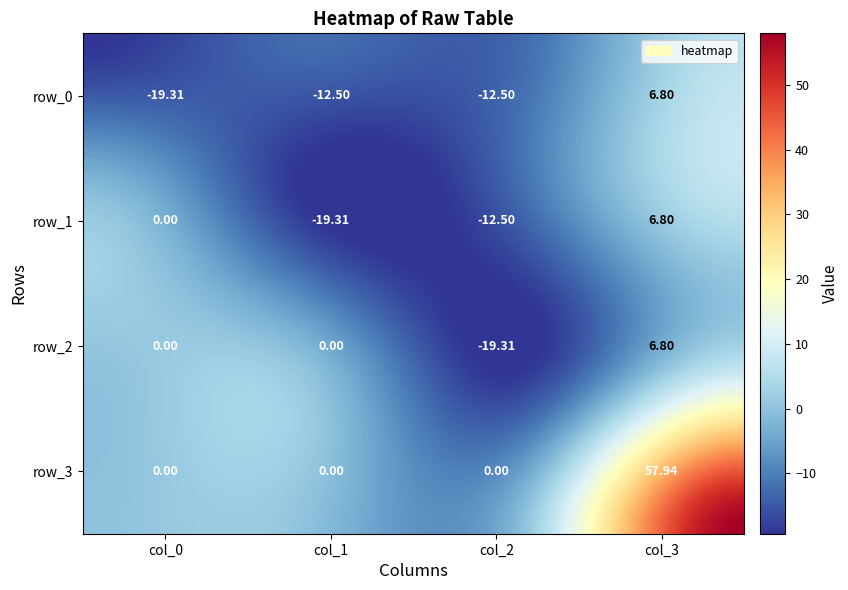

What is the total value across all series at col_0?

-19.3